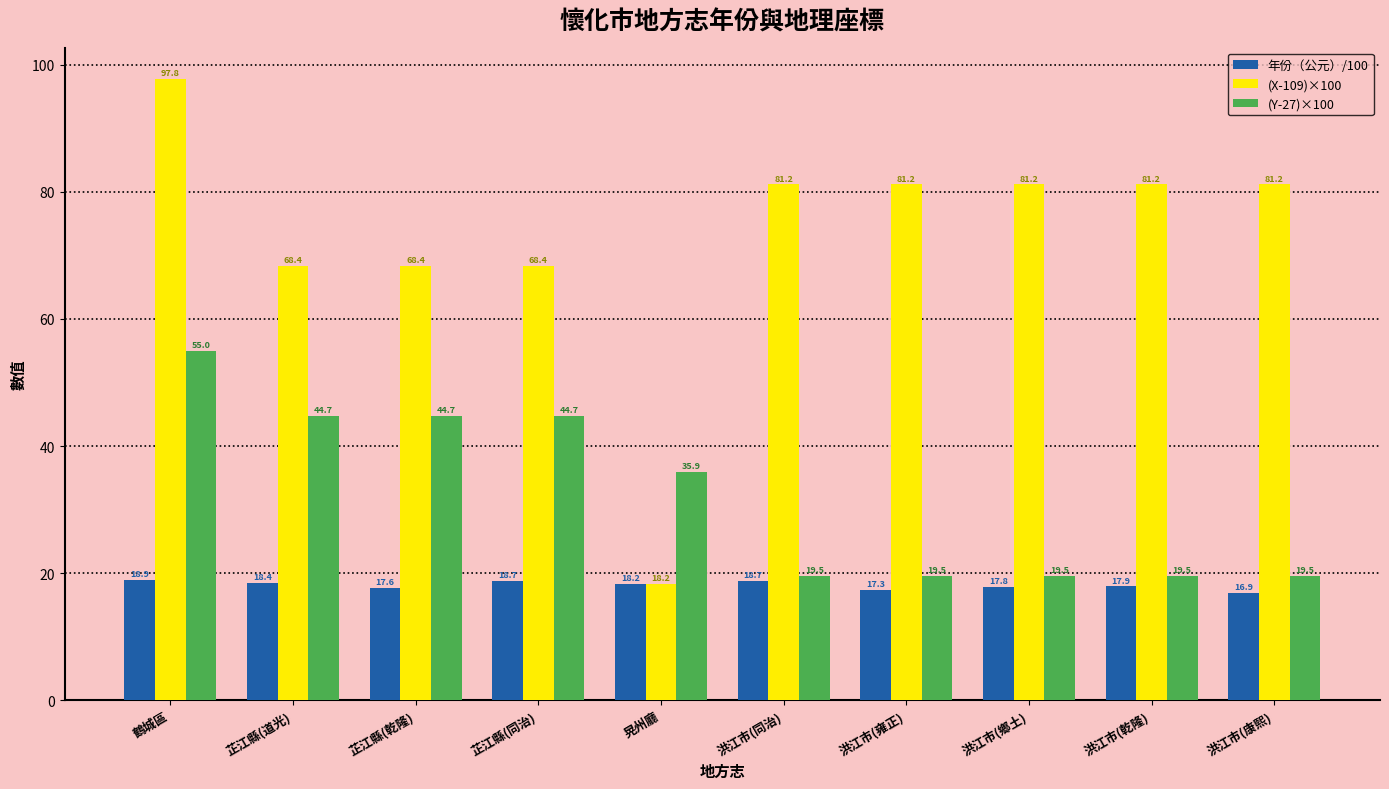

List the series in order of their overall mean, highest first.

(X-109)×100, (Y-27)×100, 年份（公元）/100